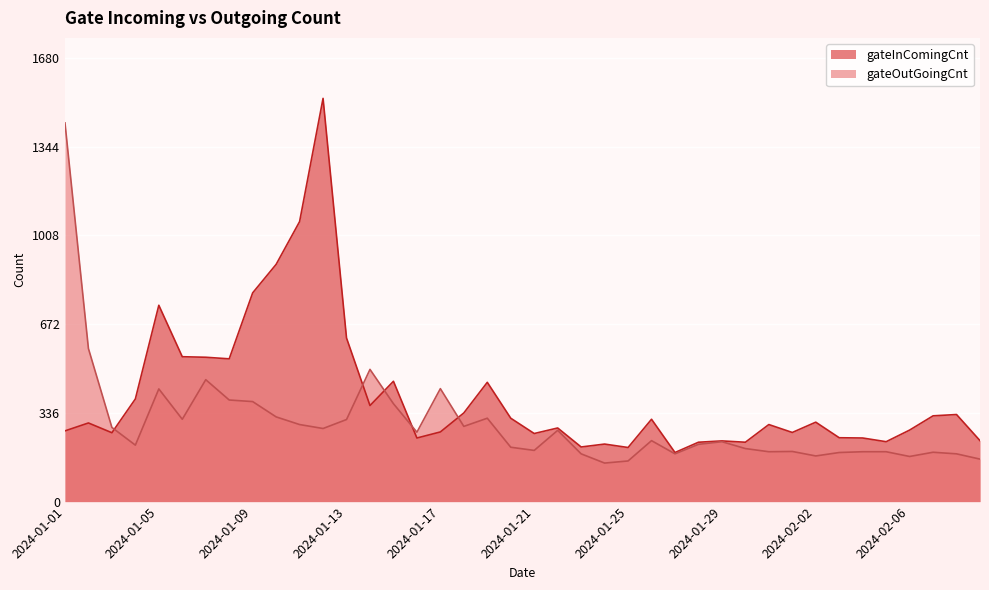

What position from the left is 2024-01-17?

17